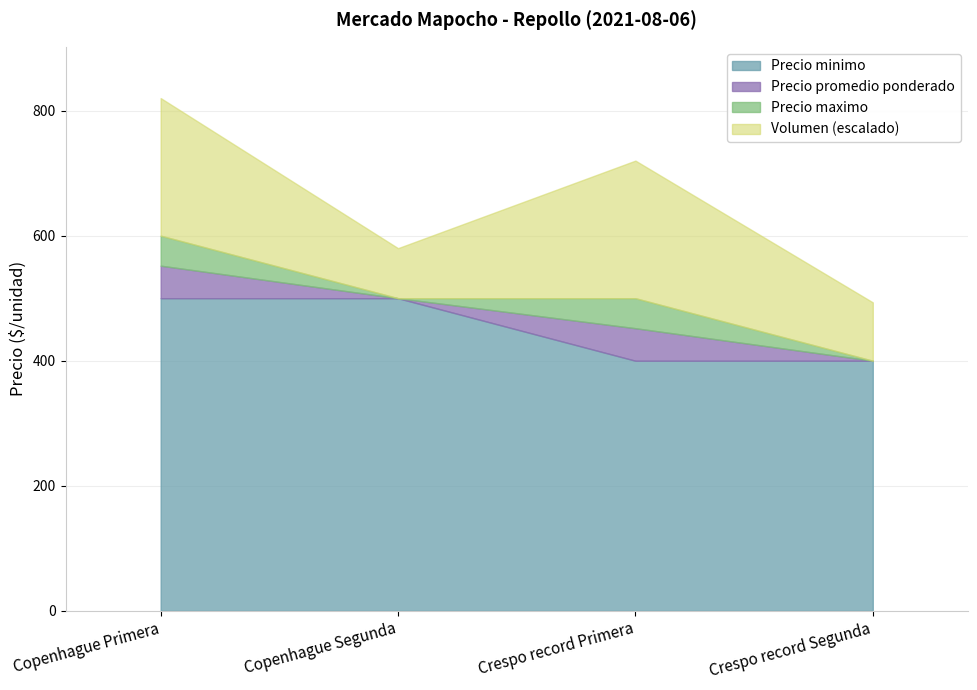

What is the total value across all series at Copenhague Primera?

820.0